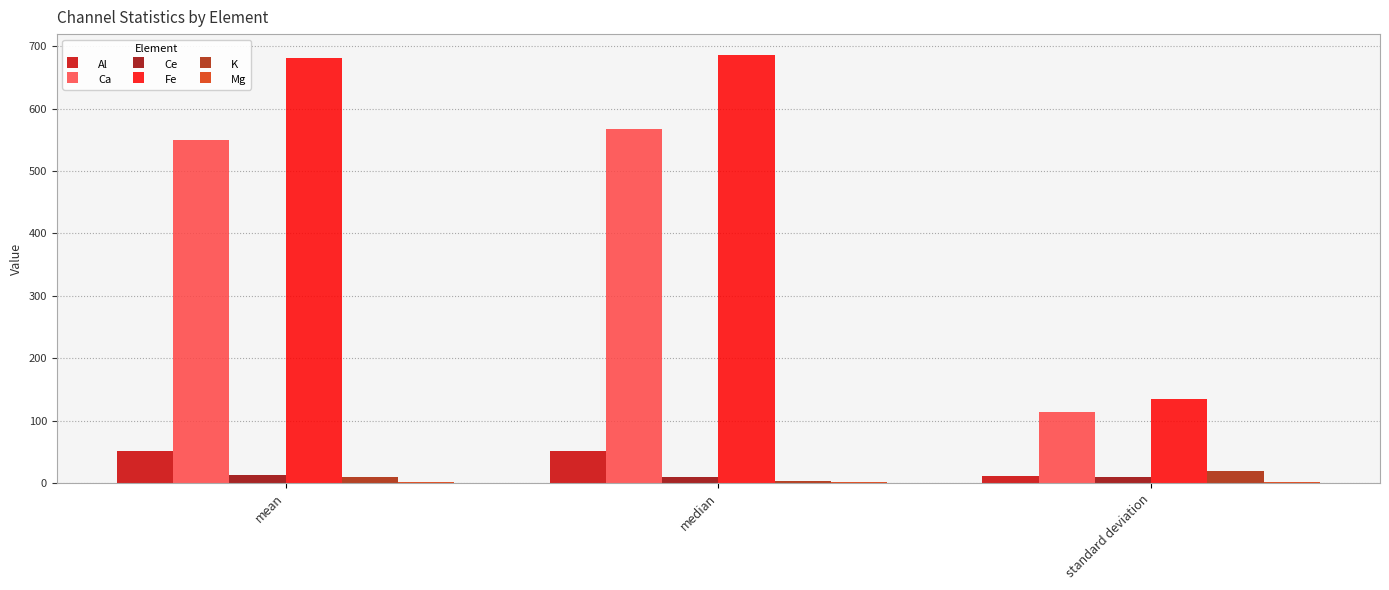

List the series in order of their peak value, highest first.

Fe, Ca, Al, K, Ce, Mg